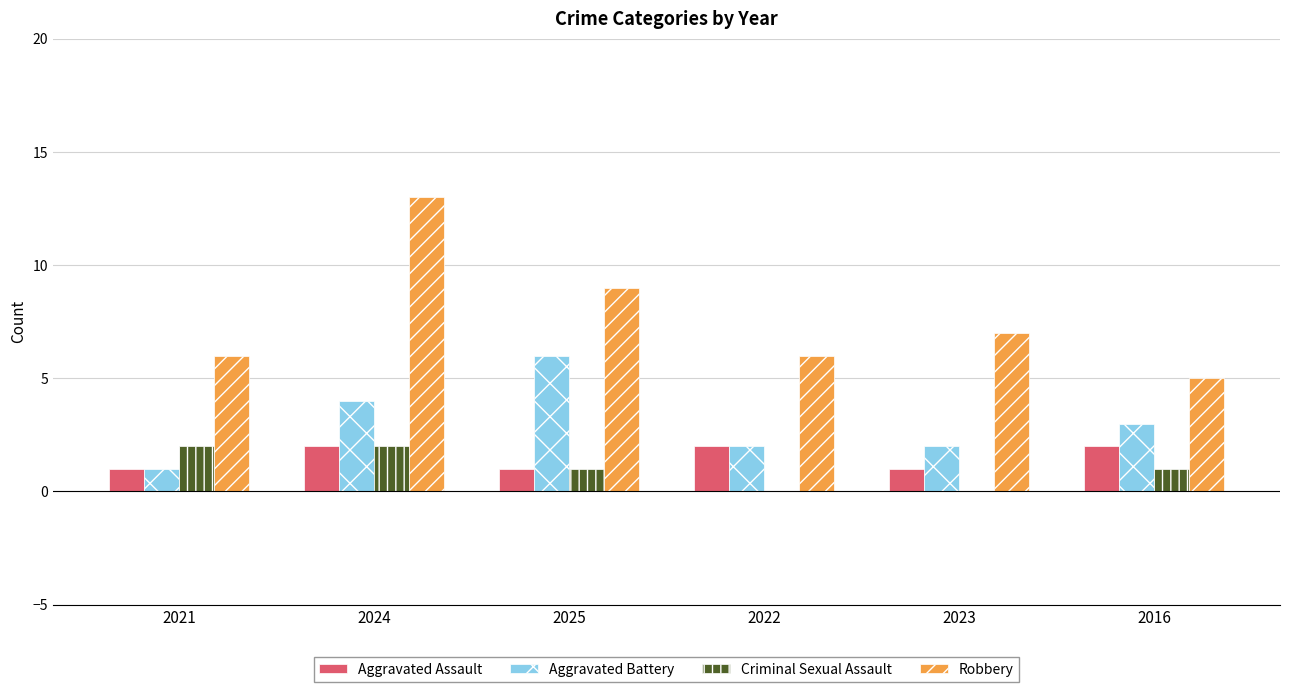

Is the value of Criminal Sexual Assault at 2016 greater than the value of Robbery at 2016?

No